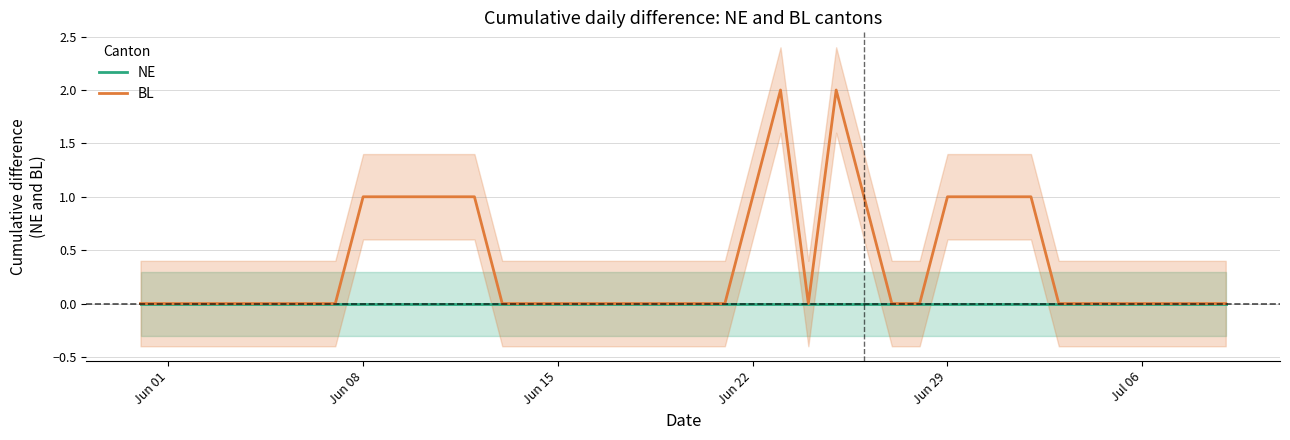

Count the number of categories in the chart.

40